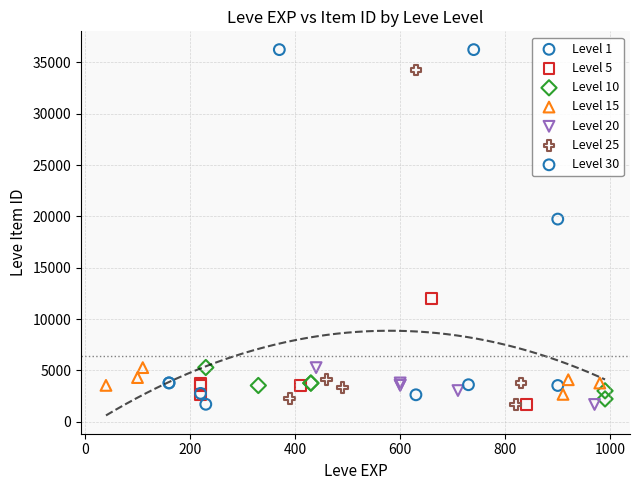

Which series has the widest spread of Y values?

Level 30